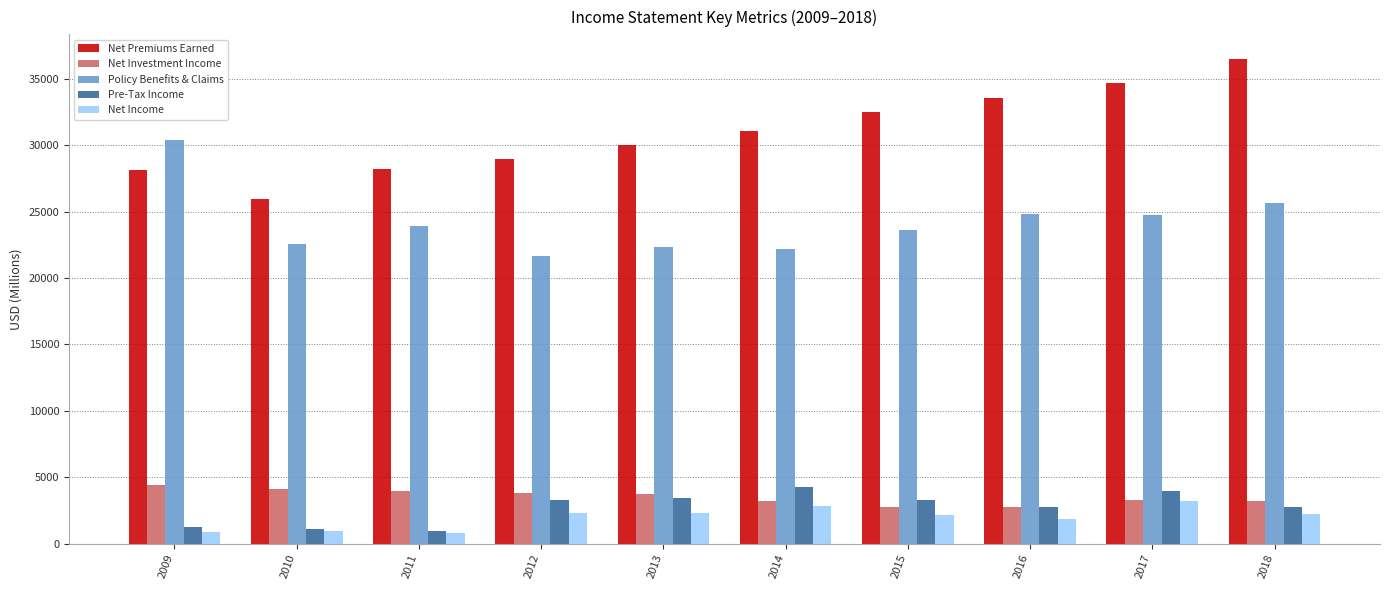

At which label does Pre-Tax Income first exceed 3282?

2012